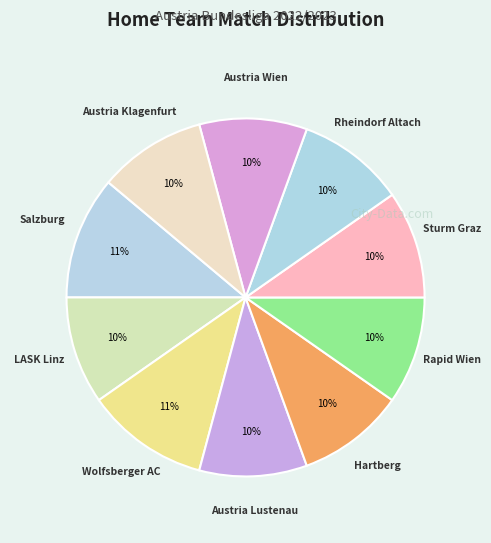

Combined, do LASK Linz and Salzburg account for over 50%?

No